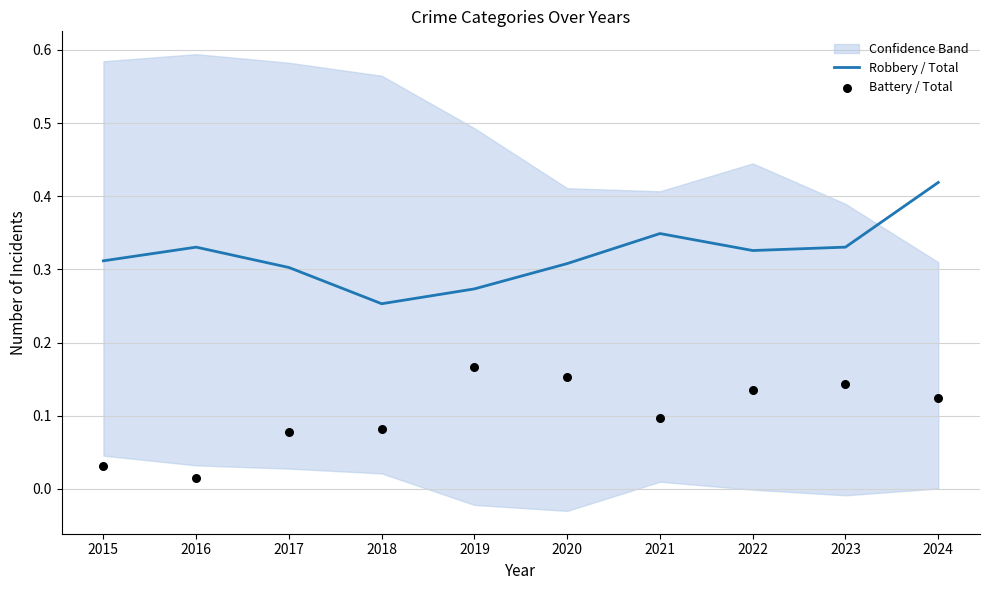

Which series contains the highest Y value?

Robbery / Total